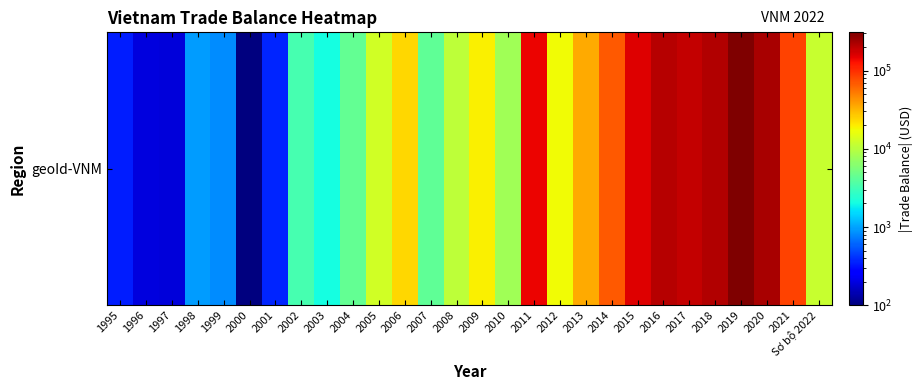

At which category does the chart reach its peak across all series?

2019